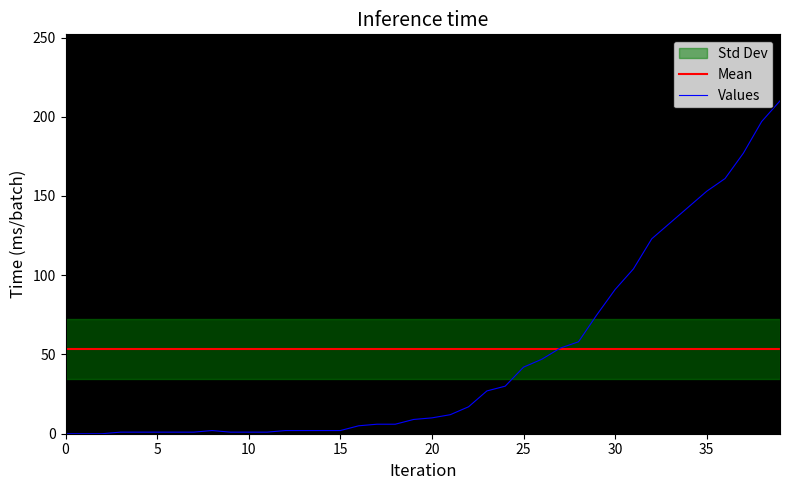

What is the lowest value of the Mean series?

53.4